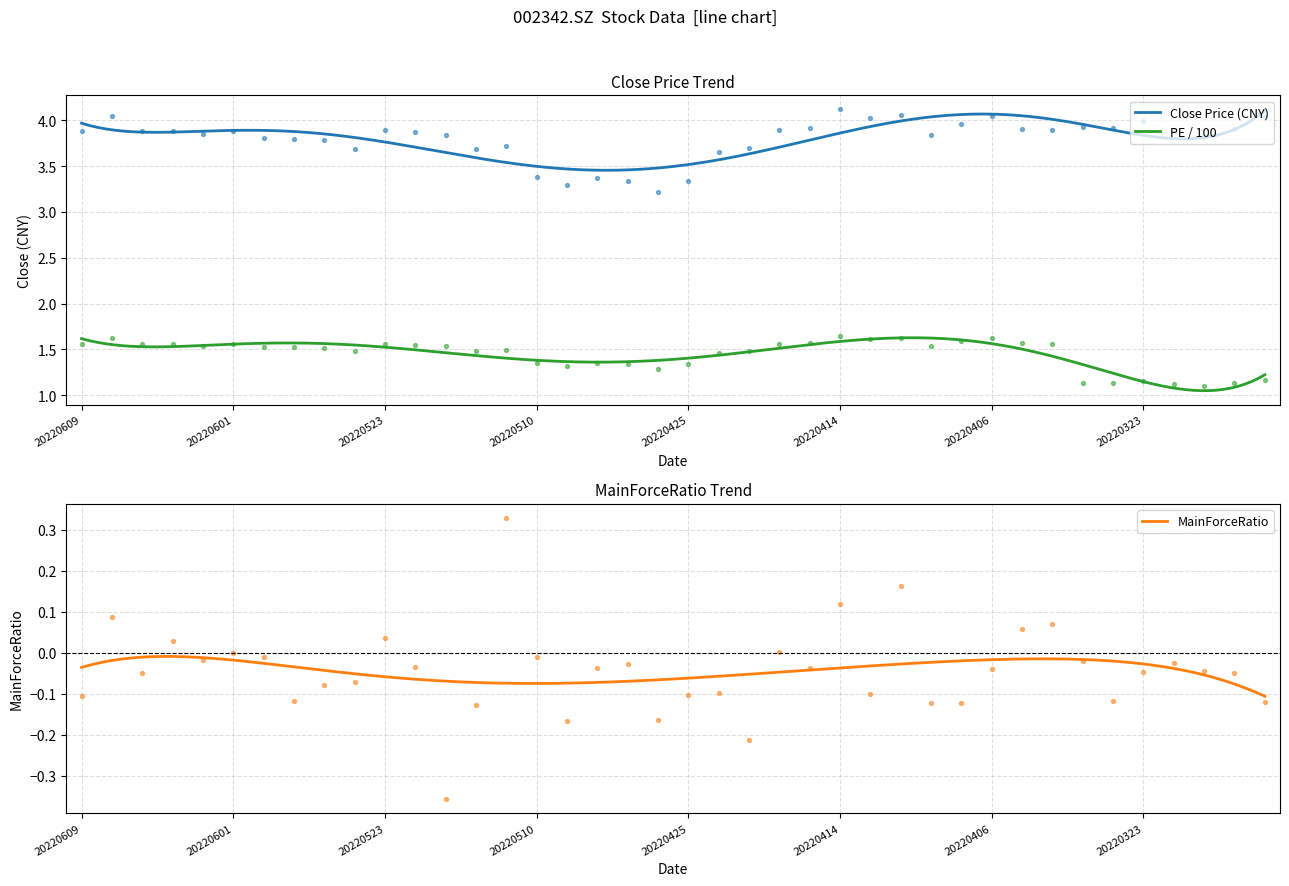

Which series contains the lowest Y value?

MainForceRatio